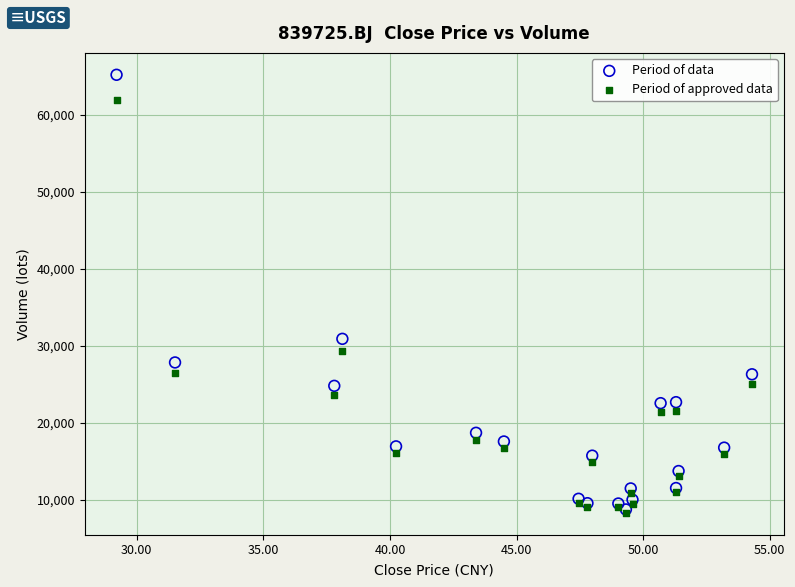

Across all series, what Y value is closest to 36766?

30916.8